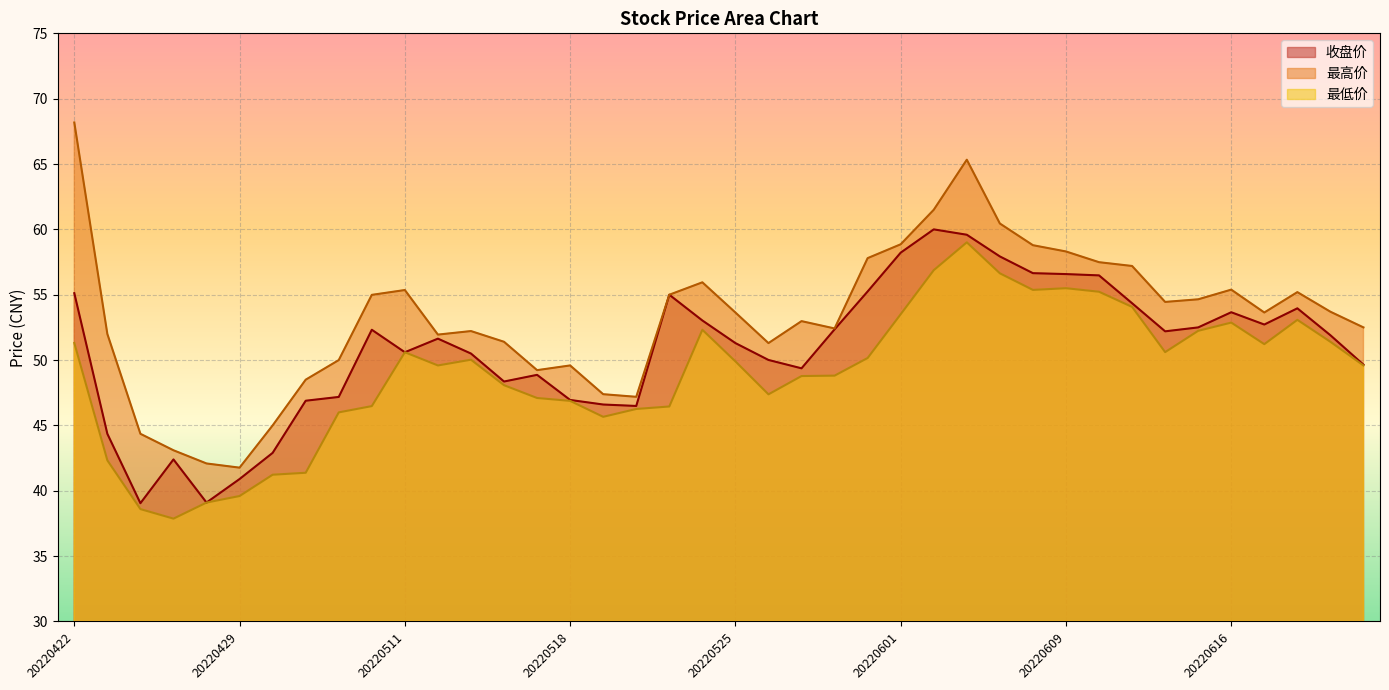

Reading right to left, transcribe all the data shown in this chart.

收盘价: 49.6	51.9	54.0	52.7	53.7	52.5	52.2	54.4	56.5	56.6	56.6	57.9	59.6	60.0	58.2	55.2	52.4	49.4	50.0	51.3	53.0	55.0	46.5	46.6	47.0	48.9	48.4	50.5	51.6	50.6	52.3	47.2	46.9	42.9	40.9	39.1	42.4	39.0	44.4	55.1
最高价: 52.5	53.7	55.2	53.6	55.4	54.6	54.5	57.2	57.5	58.3	58.8	60.5	65.3	61.5	58.9	57.8	52.4	53.0	51.3	53.6	56.0	55.0	47.2	47.4	49.6	49.2	51.4	52.2	52.0	55.4	55.0	50.0	48.5	45.0	41.8	42.1	43.1	44.4	52.0	68.2
最低价: 49.6	51.4	53.1	51.2	52.9	52.2	50.6	54.1	55.2	55.5	55.4	56.6	59.0	56.9	53.5	50.2	48.8	48.8	47.4	49.9	52.3	46.5	46.3	45.7	46.9	47.1	48.1	50.0	49.6	50.6	46.5	46.0	41.4	41.2	39.6	39.1	37.9	38.6	42.3	51.3